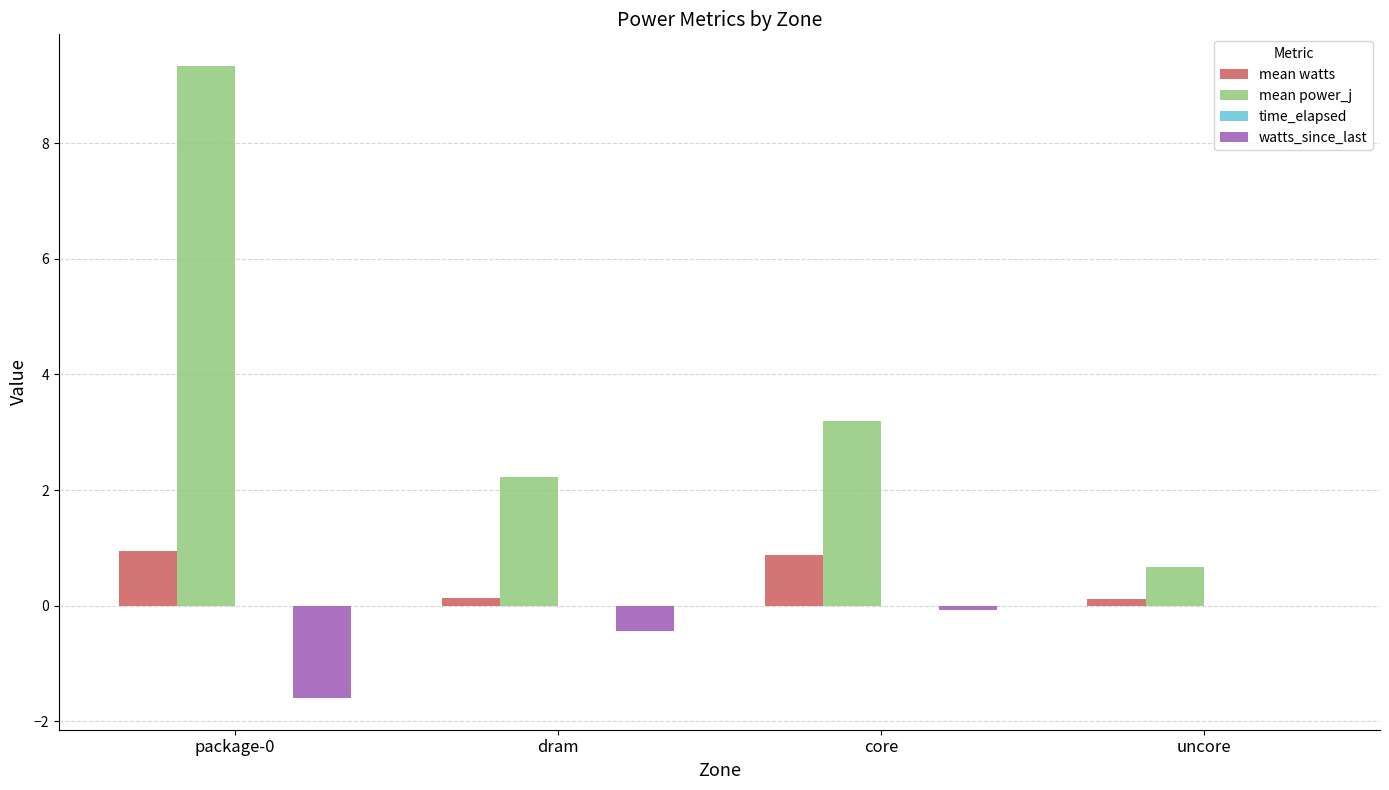

Is it true that watts_since_last equals -0.0 at uncore?

True